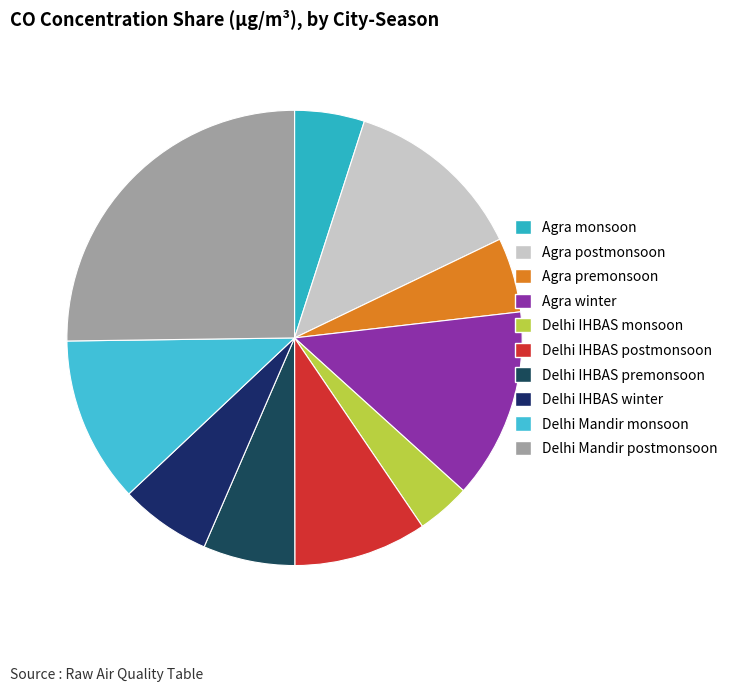

Count the number of slices in the pie.

10